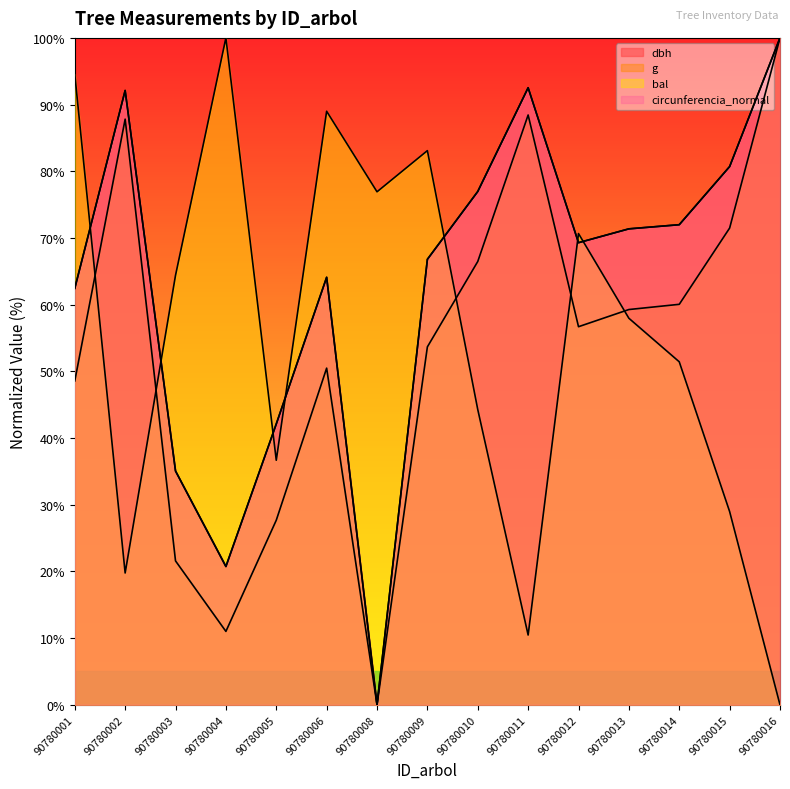

Reading left to right, list all the values displayed in this chart.

dbh: 62.4	92.1	35.1	20.7	42.1	64.1	0.0	66.8	77.0	92.5	69.3	71.4	72.0	80.7	100.0
g: 48.6	87.8	21.6	11.0	27.7	50.5	0.0	53.7	66.5	88.4	56.7	59.3	60.1	71.5	100.0
bal: 94.5	19.8	64.4	100.0	36.7	89.0	76.9	83.1	44.3	10.5	70.7	58.0	51.4	29.0	0.0
circunferencia_normal: 62.4	92.1	35.1	20.7	42.1	64.1	0.0	66.8	77.0	92.5	69.3	71.4	72.0	80.7	100.0